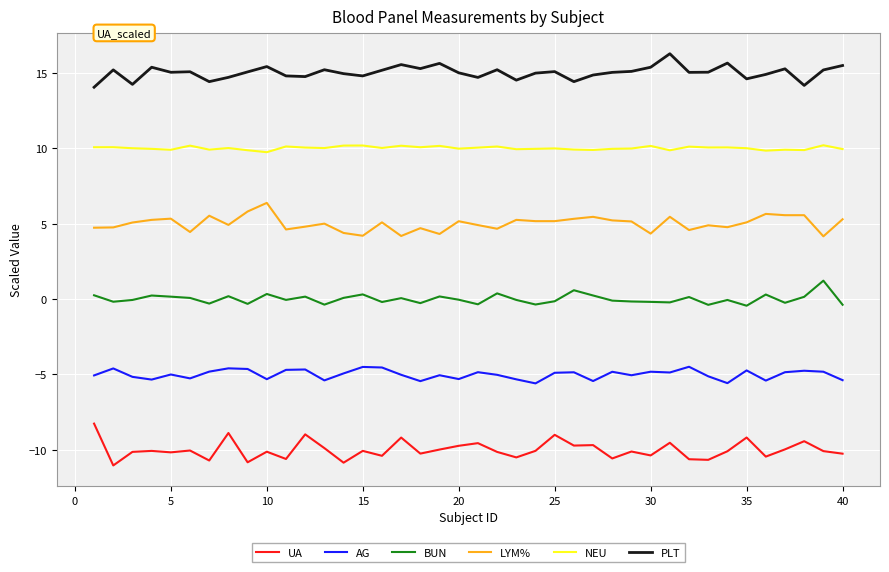

Which series has the largest total across all categories?

PLT